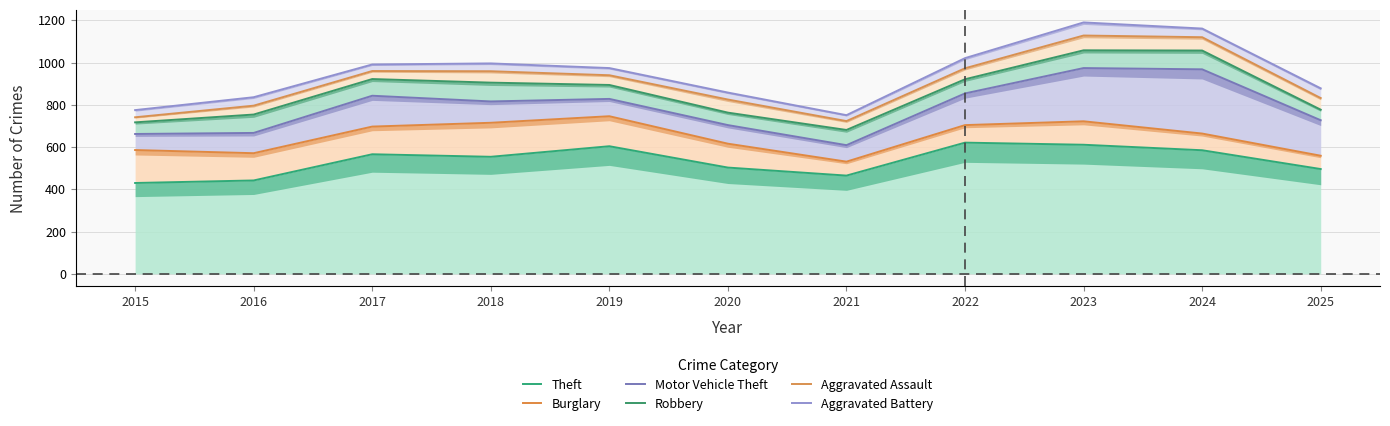

Which series has the largest range (max minus min)?

Aggravated Battery